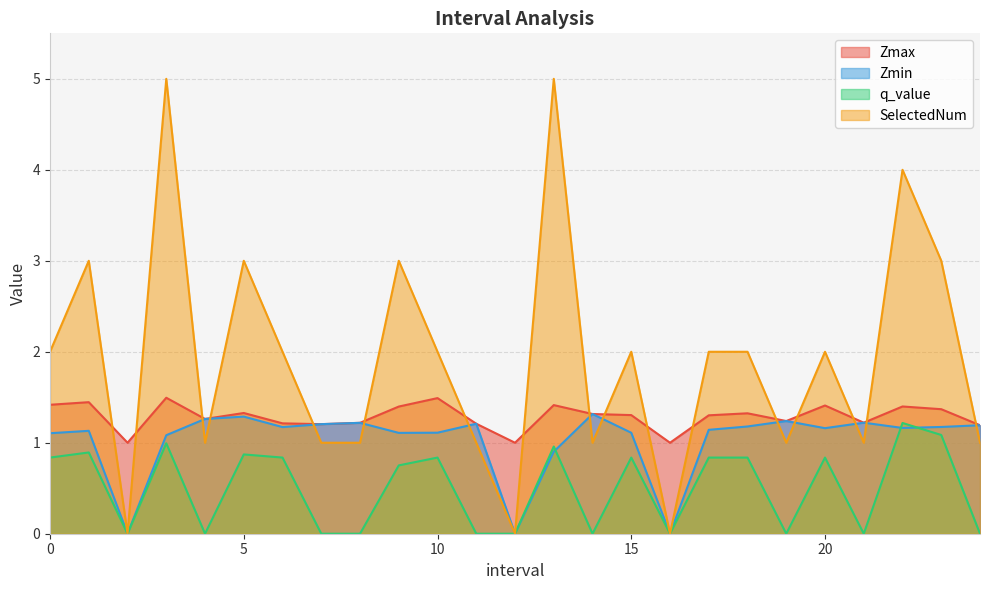

Reading left to right, list all the values displayed in this chart.

Zmax: 0.0=1.4	1.0=1.4	2.0=1.0	3.0=1.5	4.0=1.3	5.0=1.3	6.0=1.2	7.0=1.2	8.0=1.2	9.0=1.4	10.0=1.5	11.0=1.2	12.0=1.0	13.0=1.4	14.0=1.3	15.0=1.3	16.0=1.0	17.0=1.3	18.0=1.3	19.0=1.2	20.0=1.4	21.0=1.2	22.0=1.4	23.0=1.4	24.0=1.2
Zmin: 0.0=1.1	1.0=1.1	2.0=0.0	3.0=1.1	4.0=1.3	5.0=1.3	6.0=1.2	7.0=1.2	8.0=1.2	9.0=1.1	10.0=1.1	11.0=1.2	12.0=0.0	13.0=0.9	14.0=1.3	15.0=1.1	16.0=0.0	17.0=1.1	18.0=1.2	19.0=1.2	20.0=1.2	21.0=1.2	22.0=1.2	23.0=1.2	24.0=1.2
q_value: 0.0=0.8	1.0=0.9	2.0=0.0	3.0=1.0	4.0=0.0	5.0=0.9	6.0=0.8	7.0=0.0	8.0=0.0	9.0=0.8	10.0=0.8	11.0=0.0	12.0=0.0	13.0=1.0	14.0=0.0	15.0=0.8	16.0=0.0	17.0=0.8	18.0=0.8	19.0=0.0	20.0=0.8	21.0=0.0	22.0=1.2	23.0=1.1	24.0=0.0
SelectedNum: 0.0=2.0	1.0=3.0	2.0=0.0	3.0=5.0	4.0=1.0	5.0=3.0	6.0=2.0	7.0=1.0	8.0=1.0	9.0=3.0	10.0=2.0	11.0=1.0	12.0=0.0	13.0=5.0	14.0=1.0	15.0=2.0	16.0=0.0	17.0=2.0	18.0=2.0	19.0=1.0	20.0=2.0	21.0=1.0	22.0=4.0	23.0=3.0	24.0=1.0